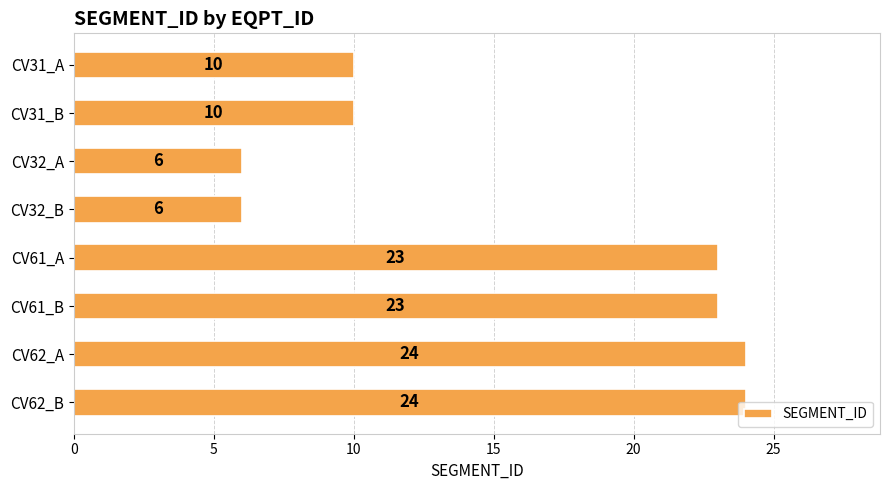

What is the minimum value shown in the chart?

6